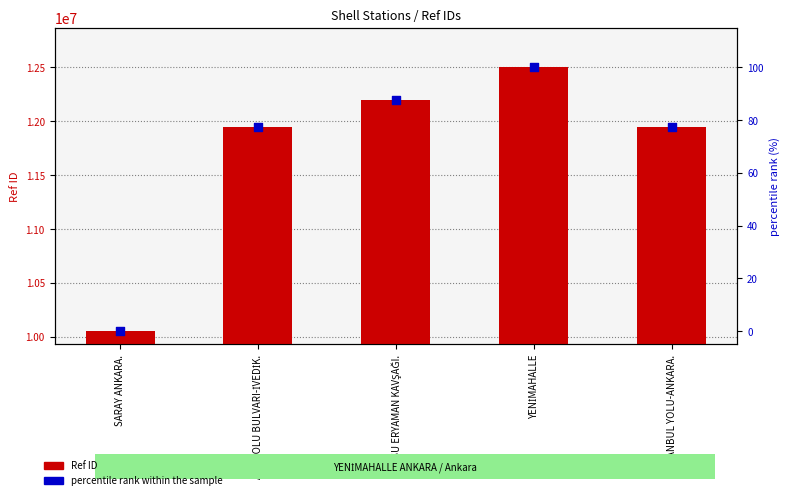

At how many categories does at least one series exceed 8710837?

5